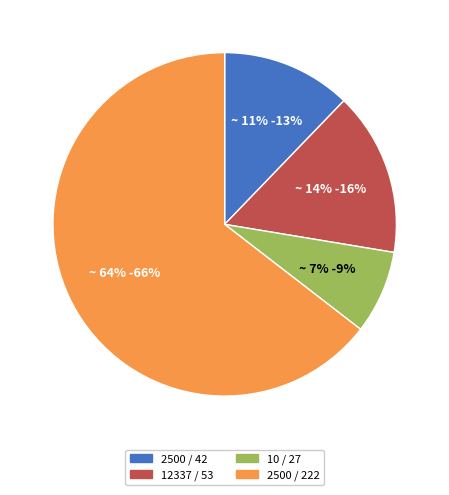

Which category has the smallest portion of the pie?

总长_DEC=10 (和校验_DEC=27)